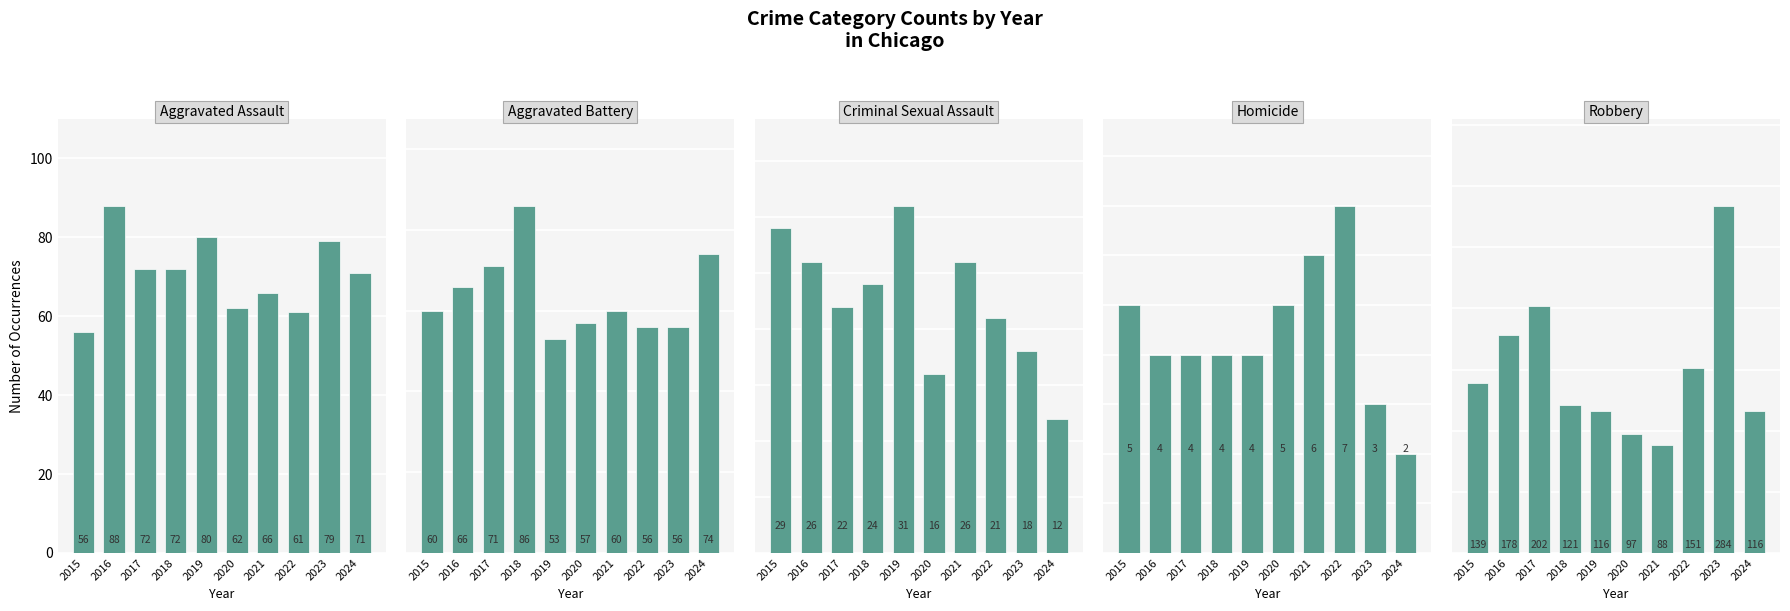

Which series has the largest total across all categories?

Robbery